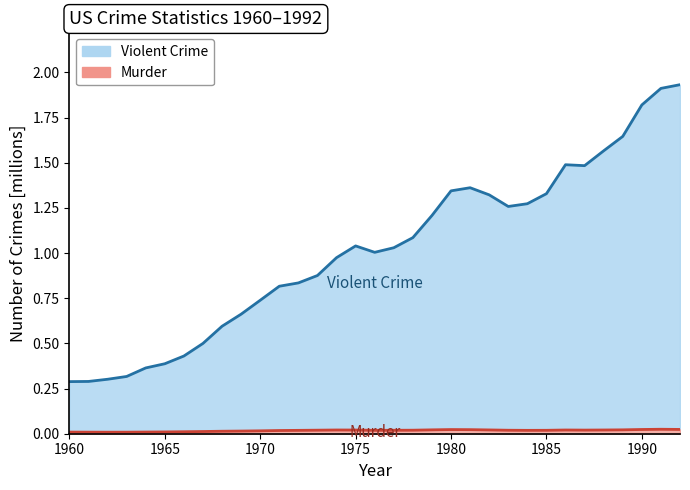

True or false: Violent and Murder cross at least once.

False